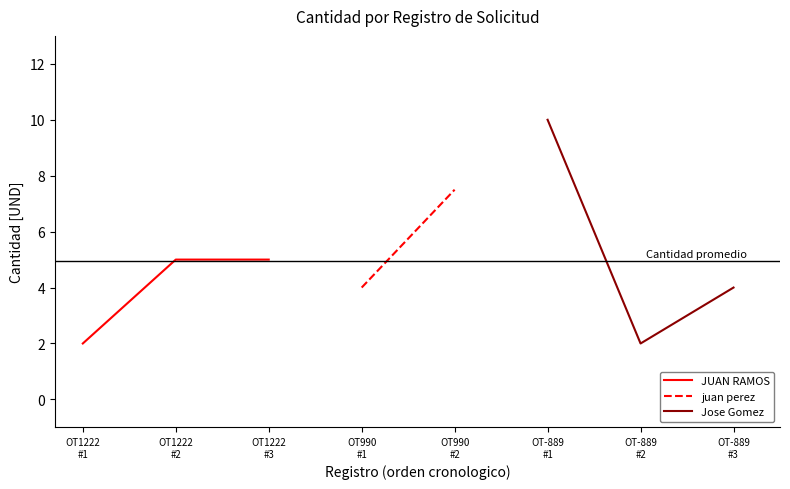

What is the maximum value for JUAN RAMOS?

5